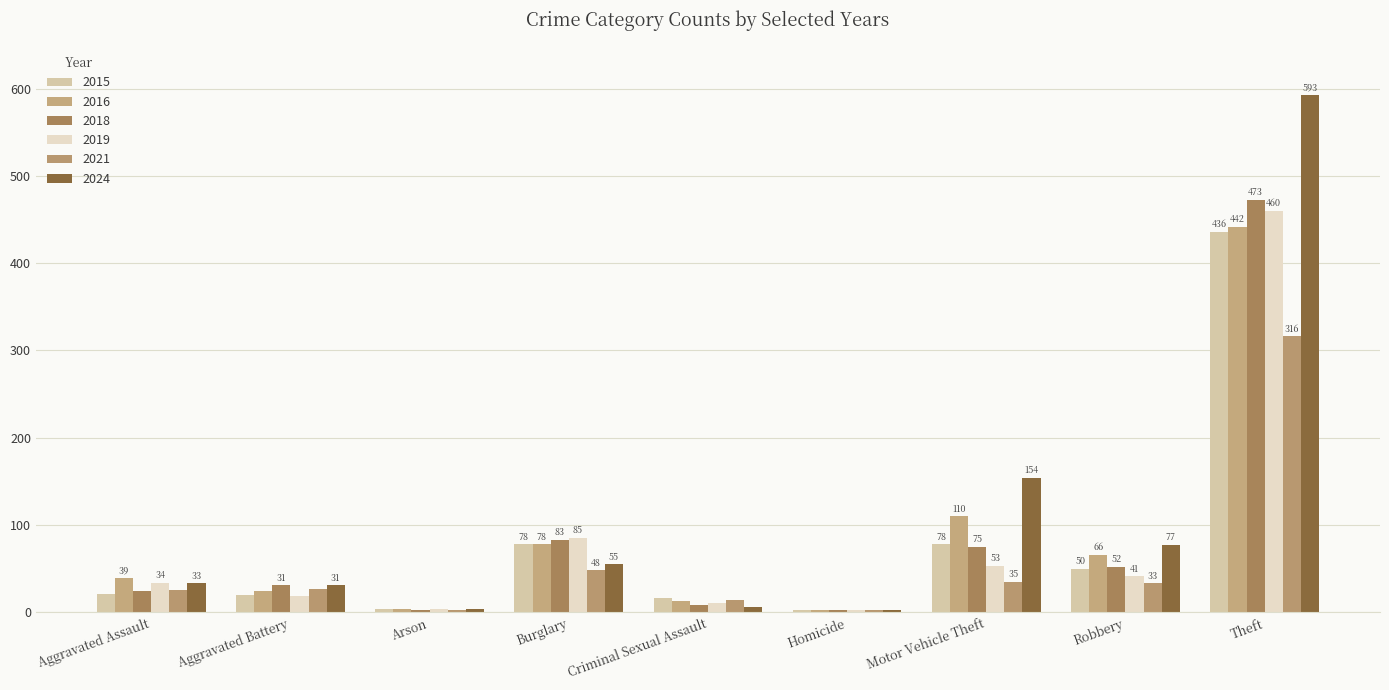

Count the number of categories in the chart.

9